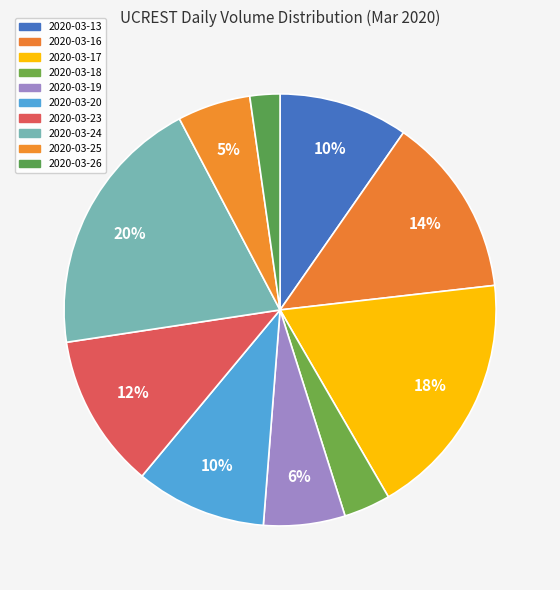

What percentage is the 2020-03-18 slice, to the nearest percent?

3%